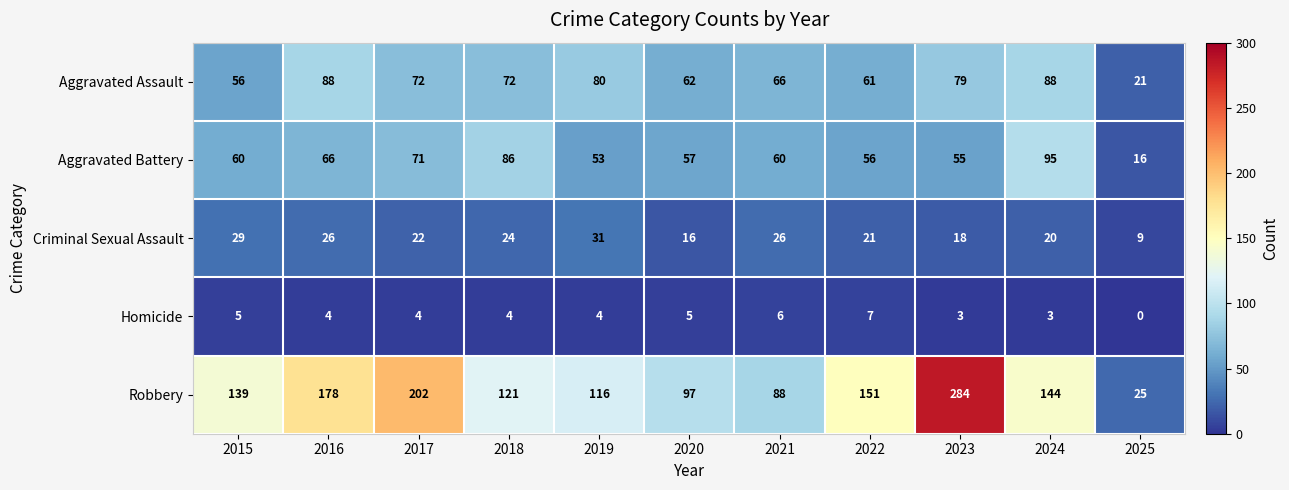

What is the difference between the maximum and second lowest values in the Aggravated Battery series?

42